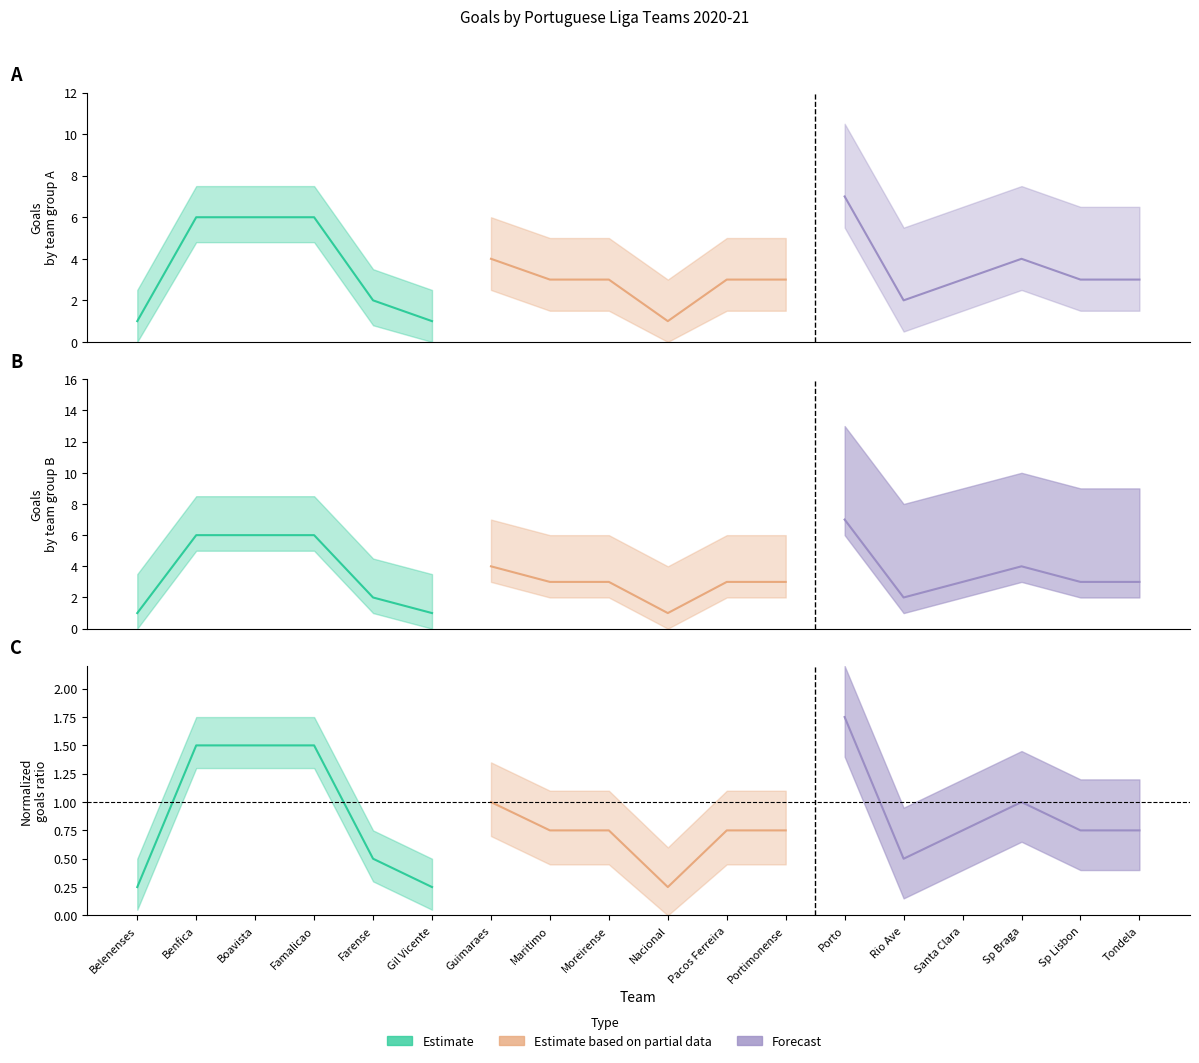

What is the highest value of the Estimate based on partial data series?

1.0